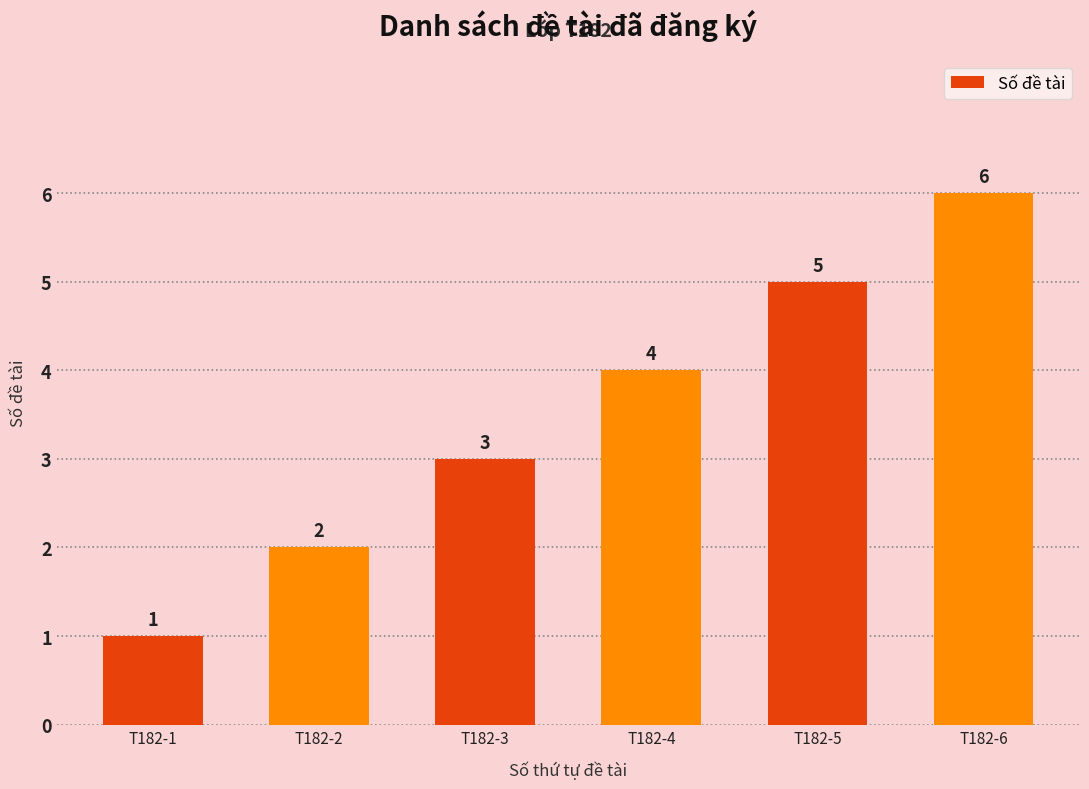

List the labels in order of value, smallest first.

T182-1, T182-2, T182-3, T182-4, T182-5, T182-6